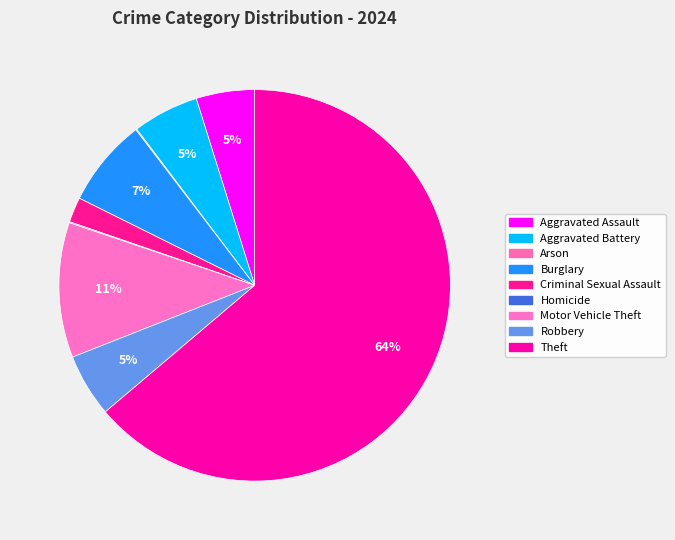

How many segments does this pie chart have?

9